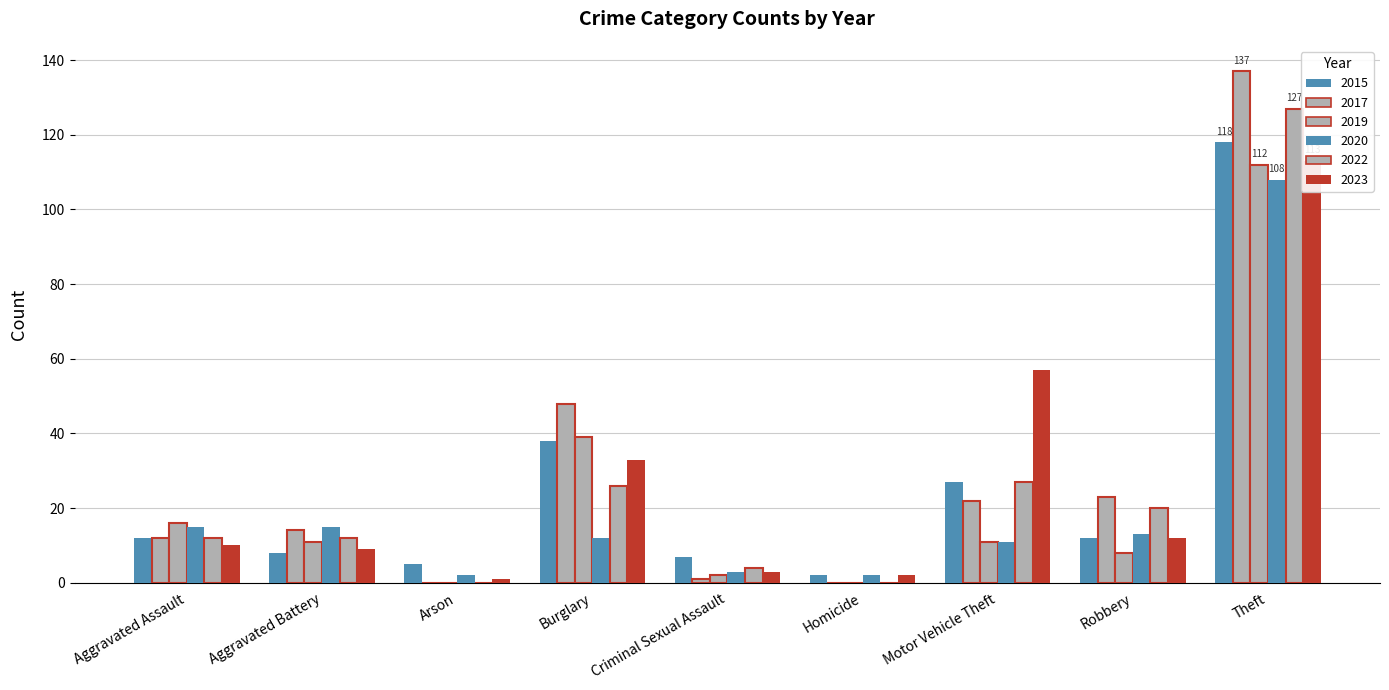

Reading left to right, transcribe all the data shown in this chart.

2015: 12	8	5	38	7	2	27	12	118
2017: 12	14	0	48	1	0	22	23	137
2019: 16	11	0	39	2	0	11	8	112
2020: 15	15	2	12	3	2	11	13	108
2022: 12	12	0	26	4	0	27	20	127
2023: 10	9	1	33	3	2	57	12	113